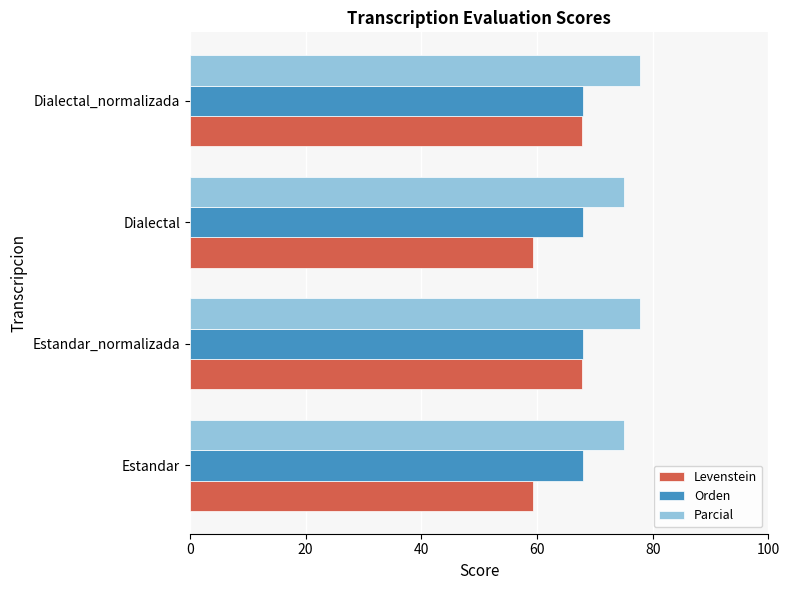

What is the approximate value of Orden at Estandar_normalizada?

67.9